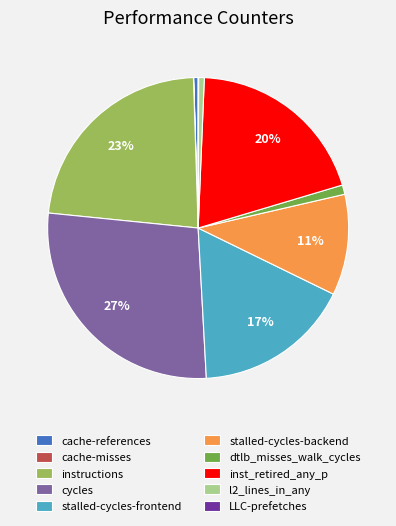

What is the largest slice in the pie chart?

cycles